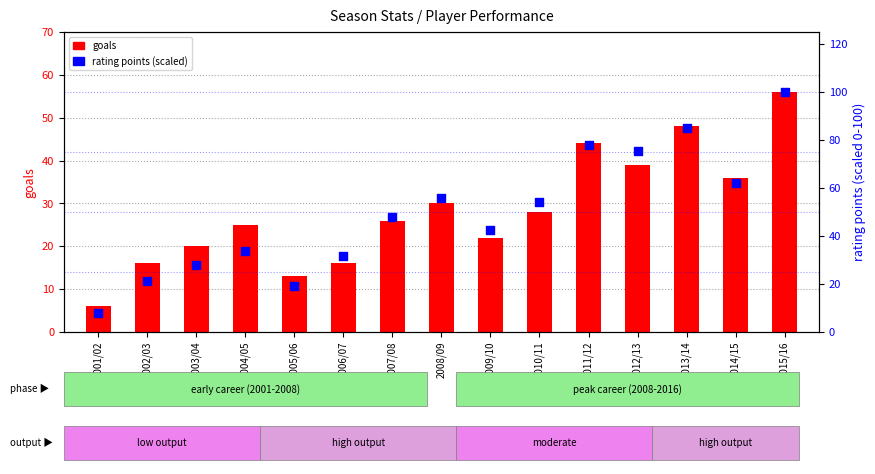

At which category is the sum across all series the highest?

2015/16